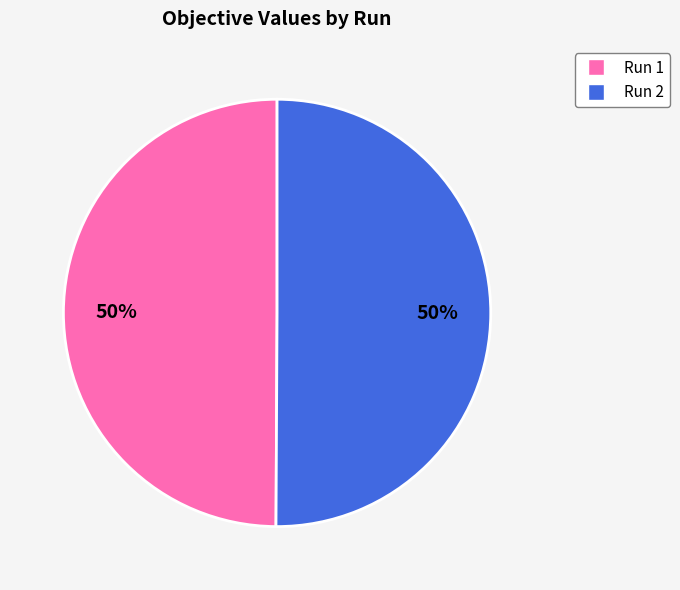

What percentage is the Run 1 slice, to the nearest percent?

50%